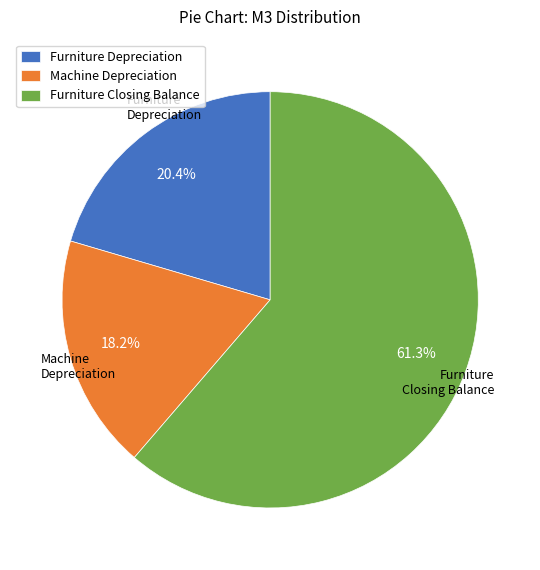

Combined, what portion of the pie is Furniture Closing Balance and Furniture Depreciation?

81.8%